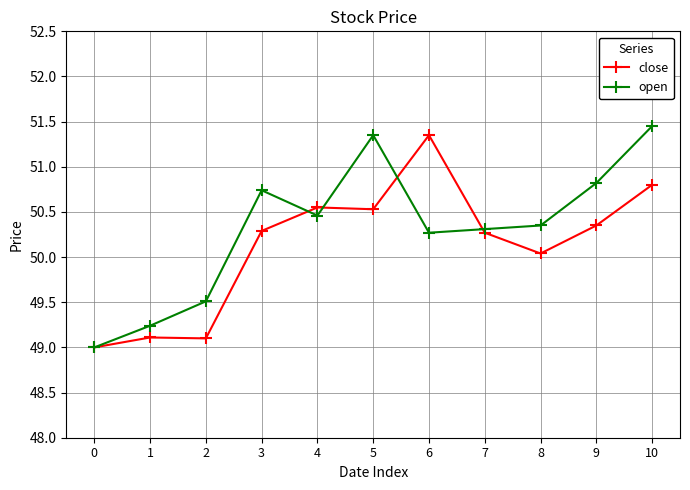

What is the lowest value of the open series?

49.0